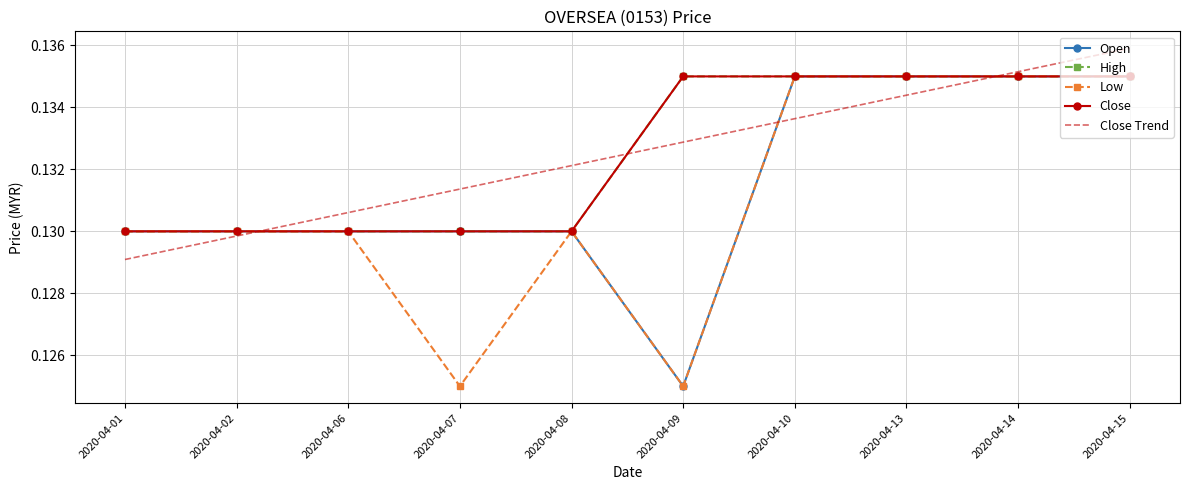

Which series has the largest range (max minus min)?

Open